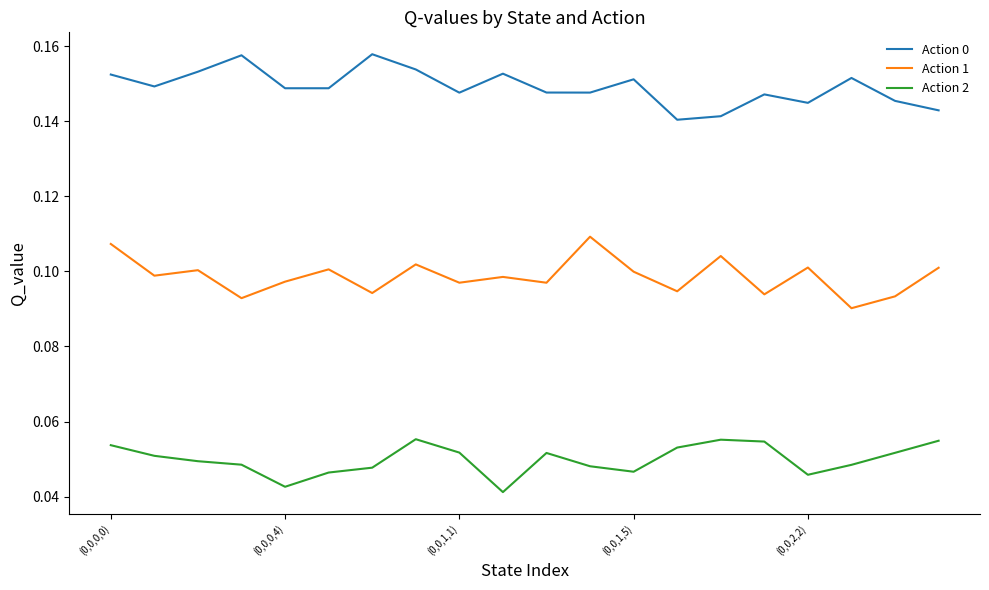

True or false: Action 1 and Action 2 intersect in this chart.

False